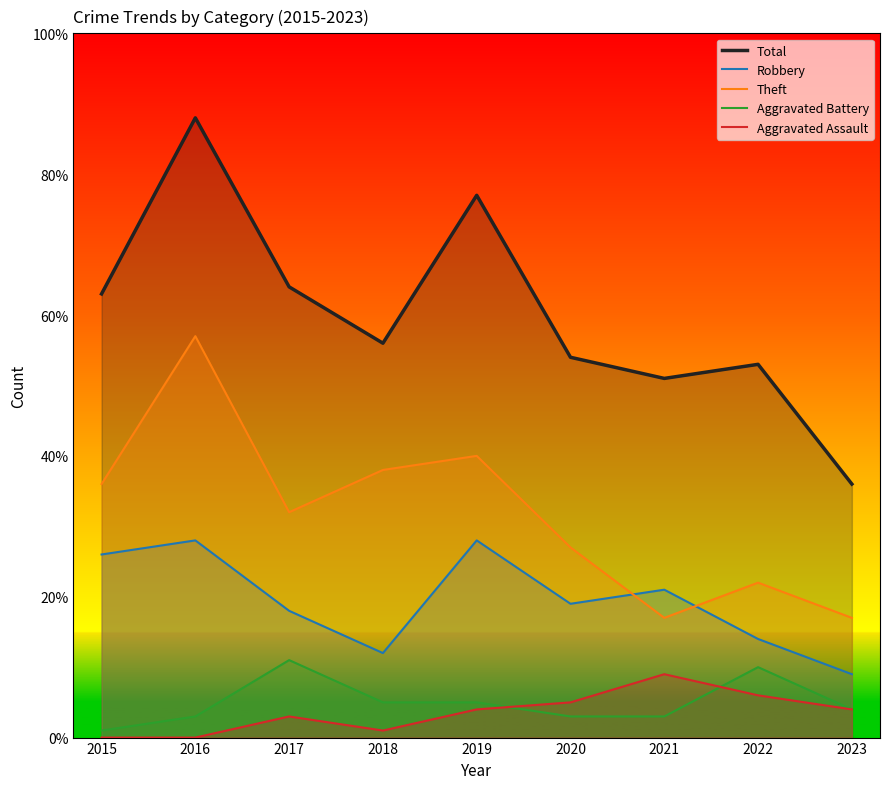

What is the difference between the Robbery values at 2015 and 2020?

7